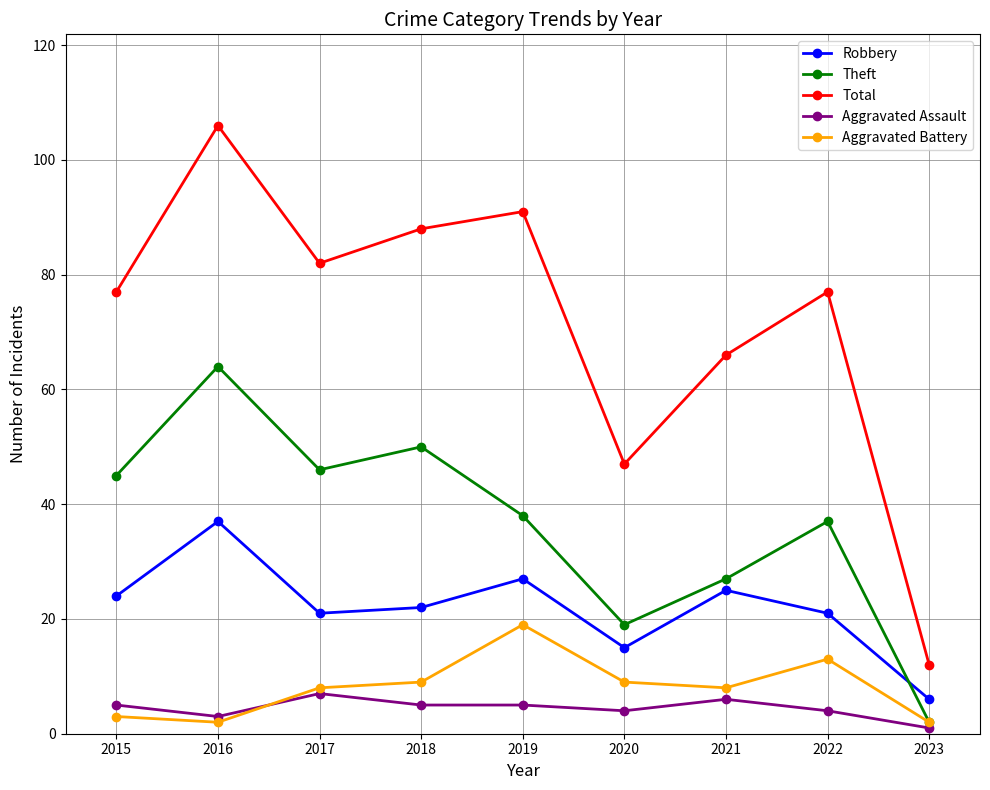

In Theft, how many points are higher than both neighbors (excluding endpoints)?

3